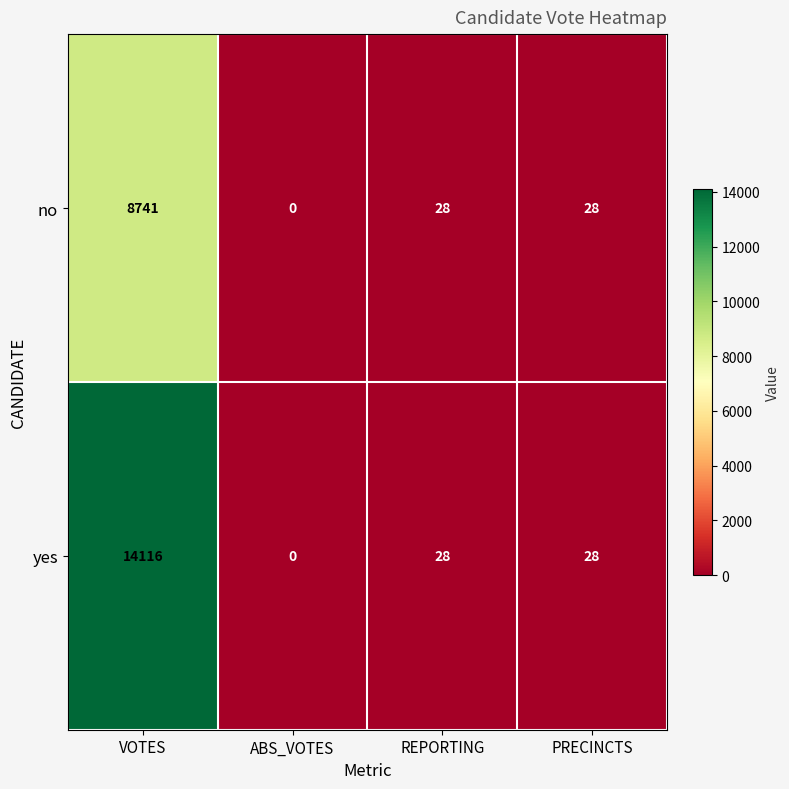

True or false: yes has a value of 28 at REPORTING.

True